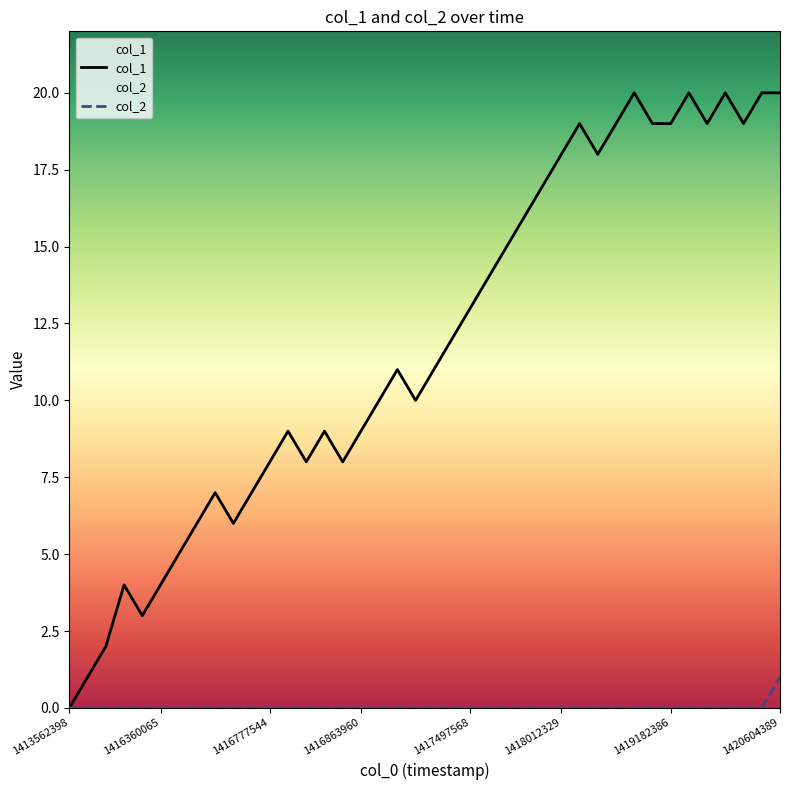

At which label is col_1 closest to 10?

17